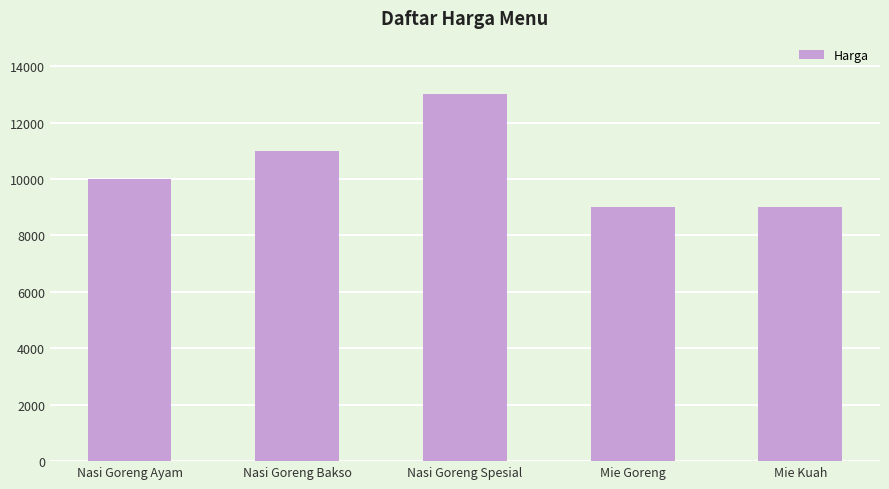

What value does the data have at Mie Kuah?

9000